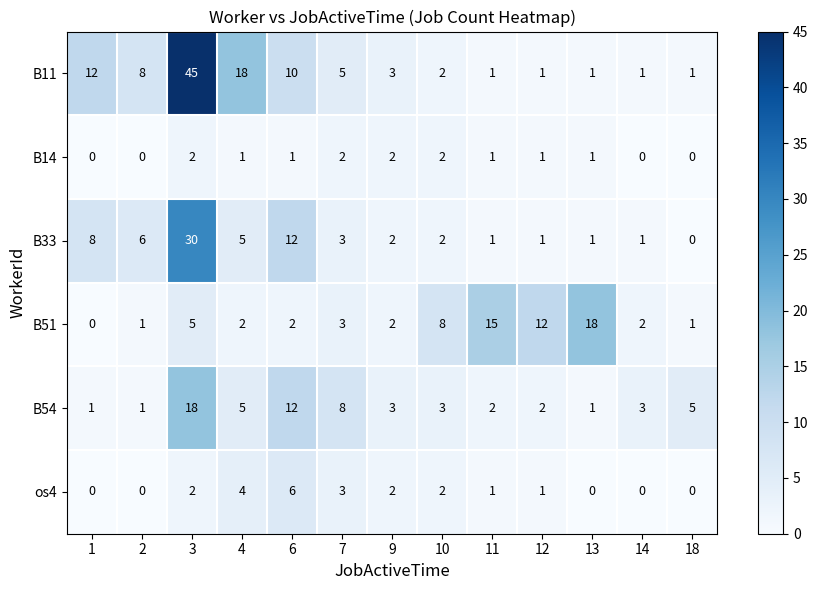

Which series has the largest total across all categories?

B11